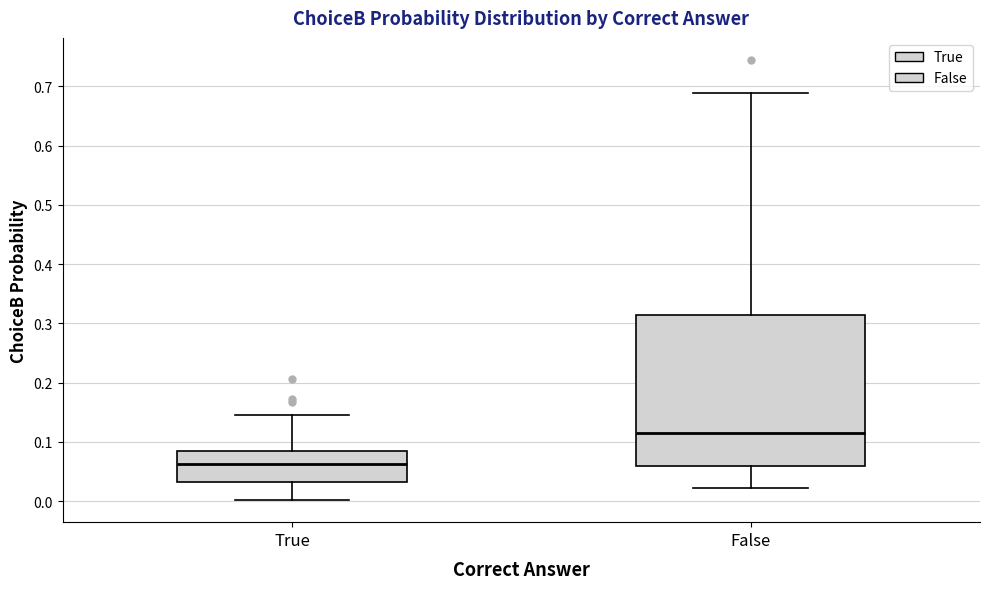

Reading left to right, transcribe this box plot: for each box, give where its median line is, the range the box spans, and where its two whiskers end, as read against the y-axis. The values are not printed on the chart, so give them approximately, as read against the axis.

True: median 0.06, box 0.03 to 0.09, whiskers 0.00 to 0.14
False: median 0.12, box 0.06 to 0.31, whiskers 0.02 to 0.69